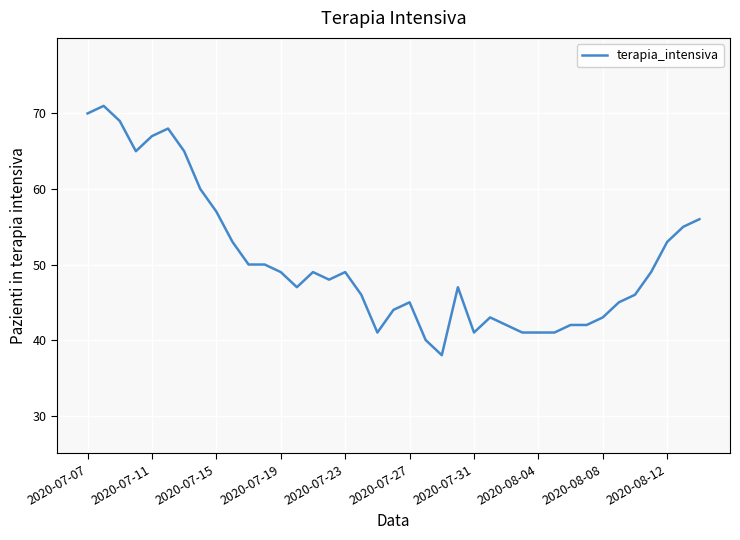

What is the maximum value shown in the chart?

71